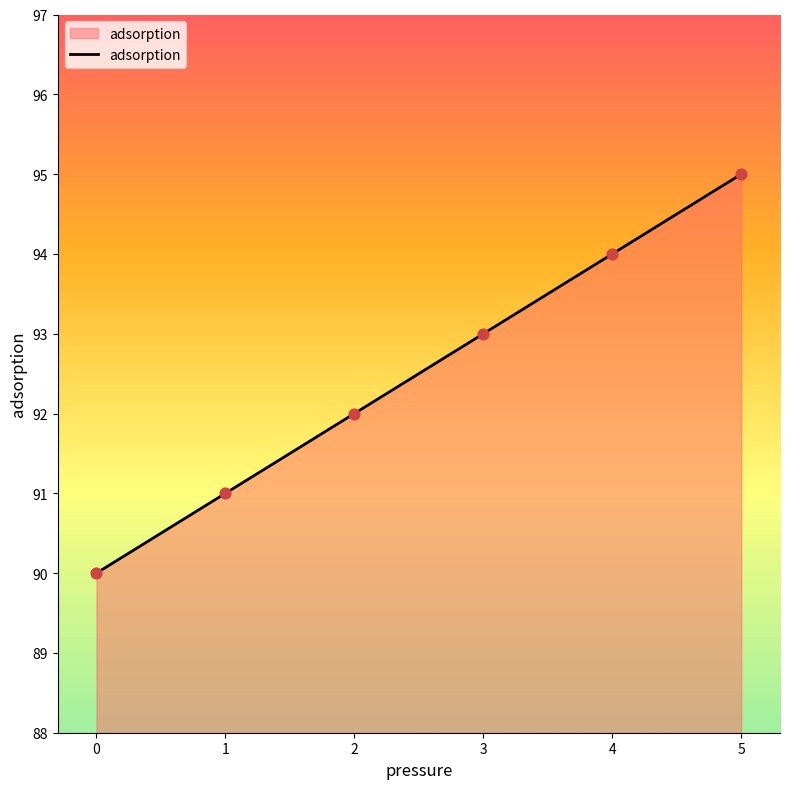

Approximately how many times larger is the value at 0 compared to 2?

1.0